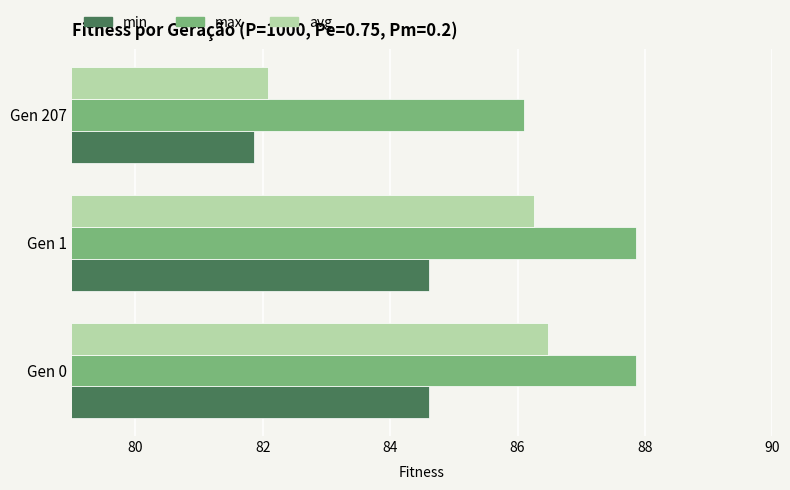

Is the value of min at Gen 0 greater than the value of max at Gen 207?

No